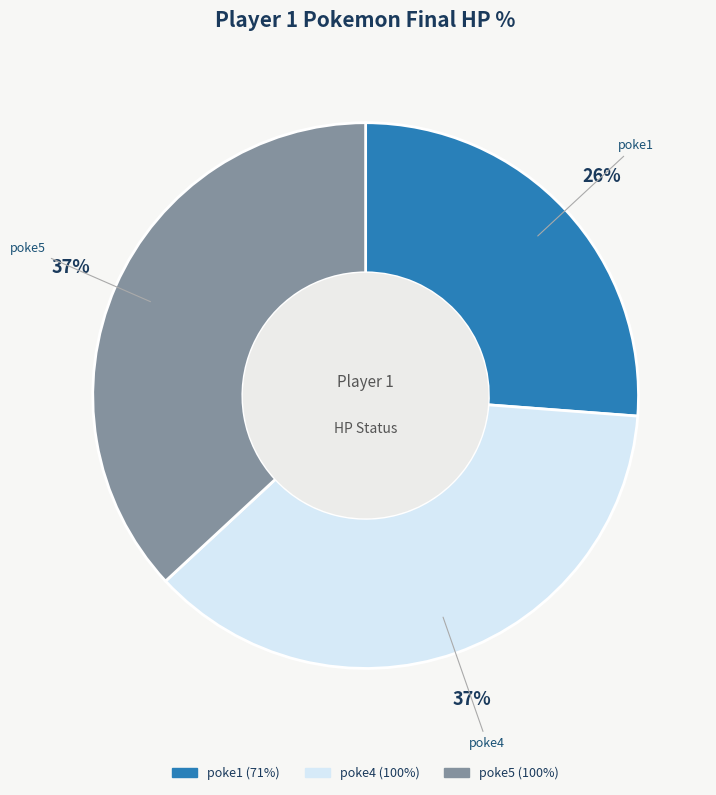

To the nearest percent, what is the difference between the largest and smallest slice percentages?

11%